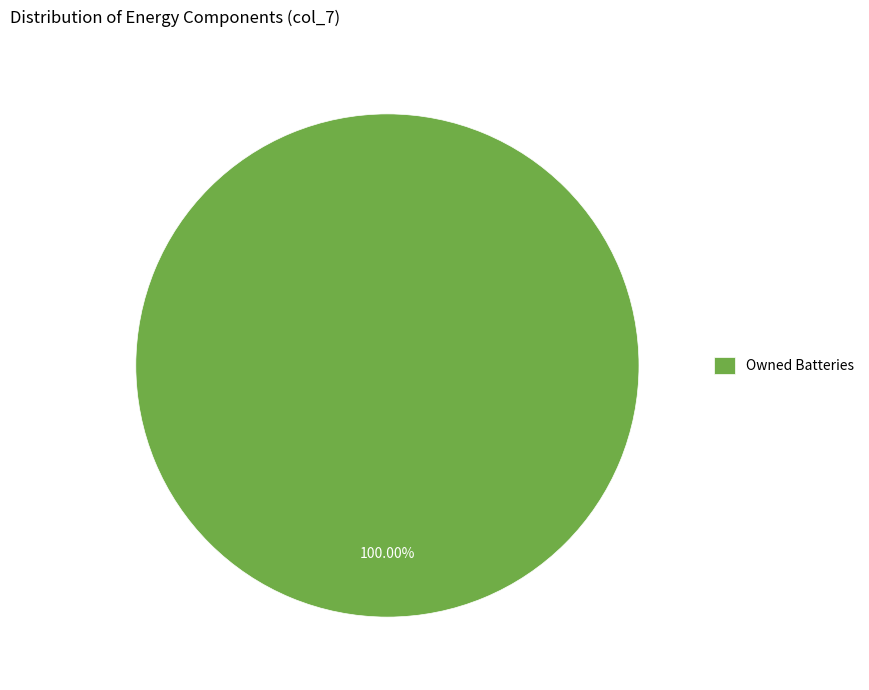

Rank the categories by value from lowest to highest.

Owned Batteries